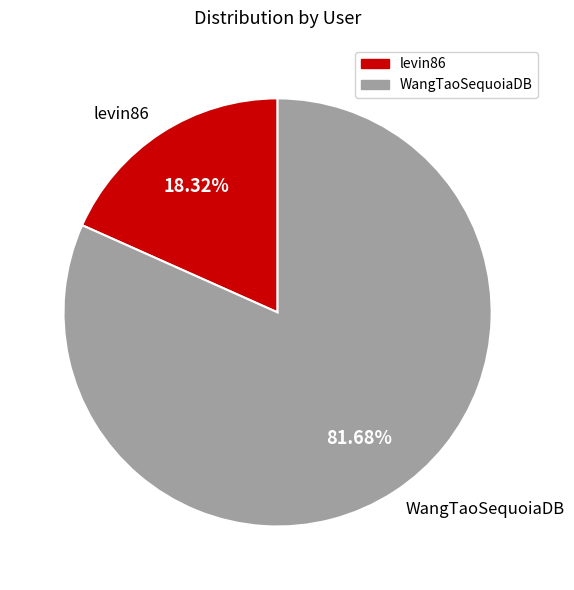

To the nearest percent, what is the average slice percentage?

50%